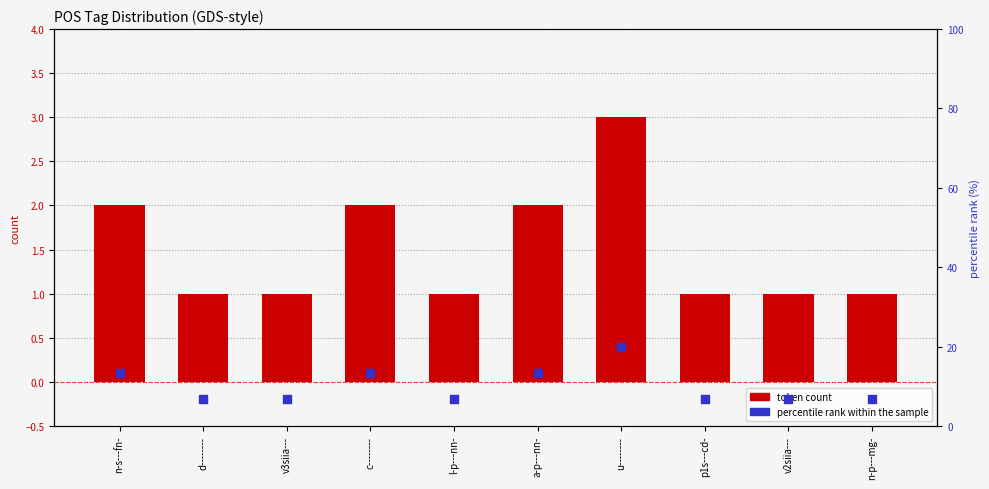

What are all the series names shown in the legend?

token count, percentile rank within the sample